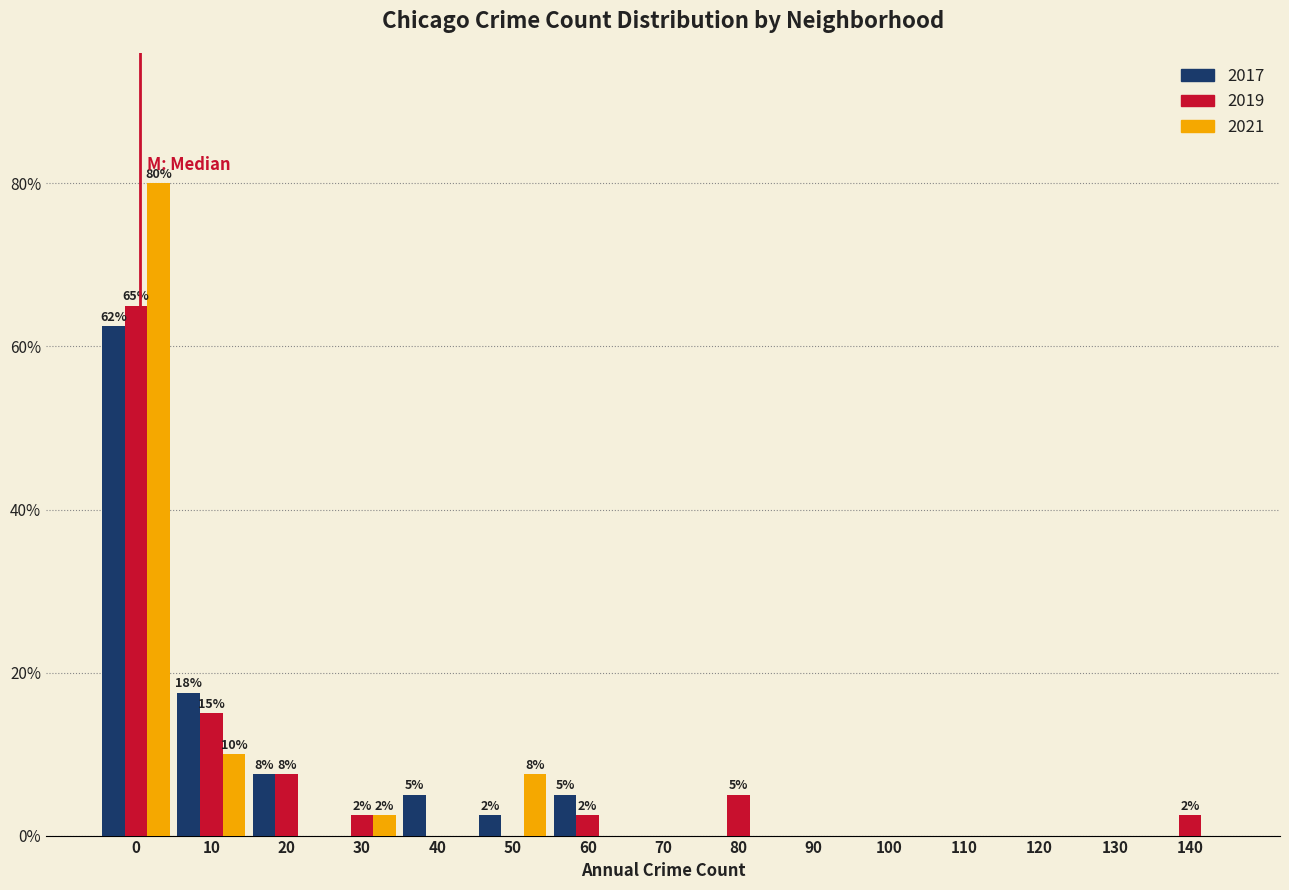

The 2019 series shows 0.0 at 50. True or false?

True